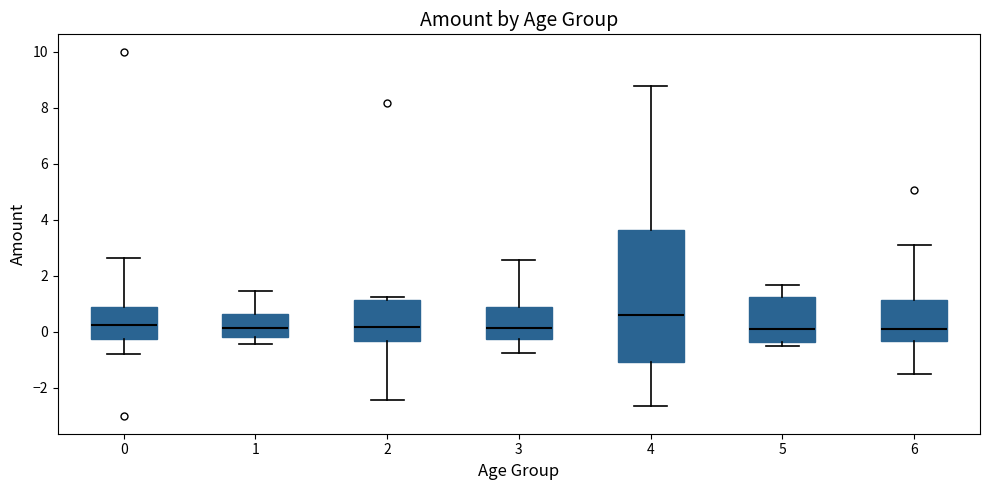

Where does the lower whisker of the box at x = 3 end on the y-axis? The values are not printed on the chart, so give them approximately, as read against the axis.

-0.8